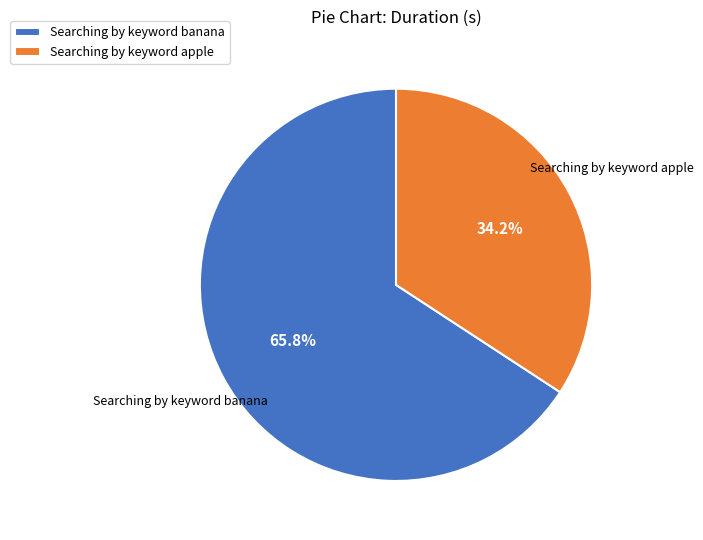

Is it true that Searching by keyword banana is 77% of the pie?

False